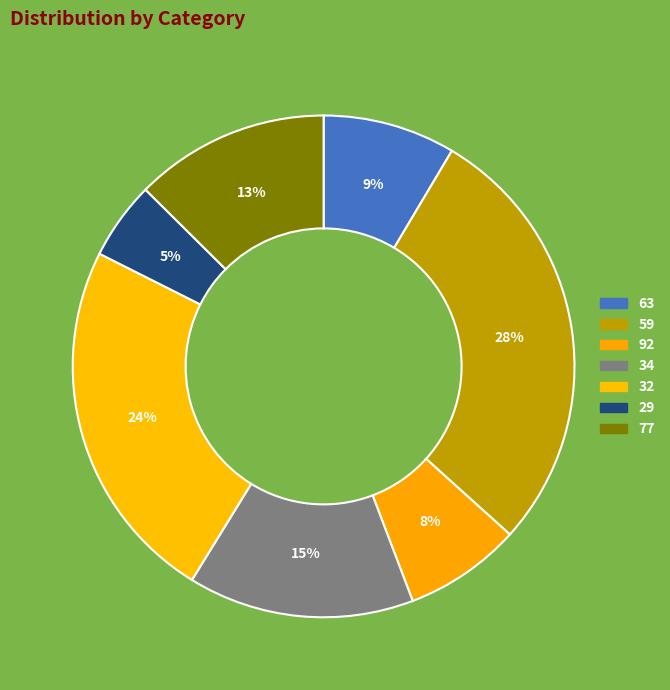

What is the smallest slice in the pie chart?

29